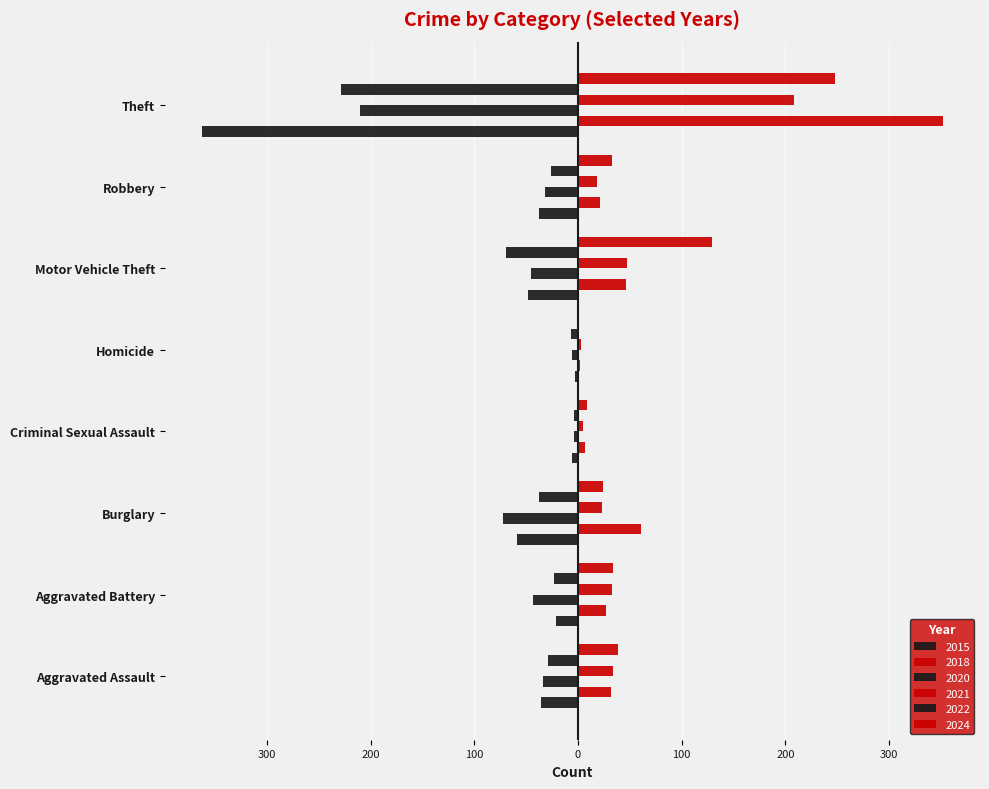

Reading right to left, extract all data points from this chart.

2015: Theft=-363	Robbery=-38	Motor Vehicle Theft=-48	Homicide=-3	Criminal Sexual Assault=-6	Burglary=-59	Aggravated Battery=-21	Aggravated Assault=-36
2018: Theft=352	Robbery=21	Motor Vehicle Theft=46	Homicide=2	Criminal Sexual Assault=7	Burglary=61	Aggravated Battery=27	Aggravated Assault=32
2020: Theft=-210	Robbery=-32	Motor Vehicle Theft=-45	Homicide=-6	Criminal Sexual Assault=-4	Burglary=-72	Aggravated Battery=-43	Aggravated Assault=-34
2021: Theft=208	Robbery=18	Motor Vehicle Theft=47	Homicide=3	Criminal Sexual Assault=5	Burglary=23	Aggravated Battery=33	Aggravated Assault=34
2022: Theft=-229	Robbery=-26	Motor Vehicle Theft=-70	Homicide=-7	Criminal Sexual Assault=-4	Burglary=-38	Aggravated Battery=-23	Aggravated Assault=-29
2024: Theft=248	Robbery=33	Motor Vehicle Theft=129	Homicide=0	Criminal Sexual Assault=9	Burglary=24	Aggravated Battery=34	Aggravated Assault=39